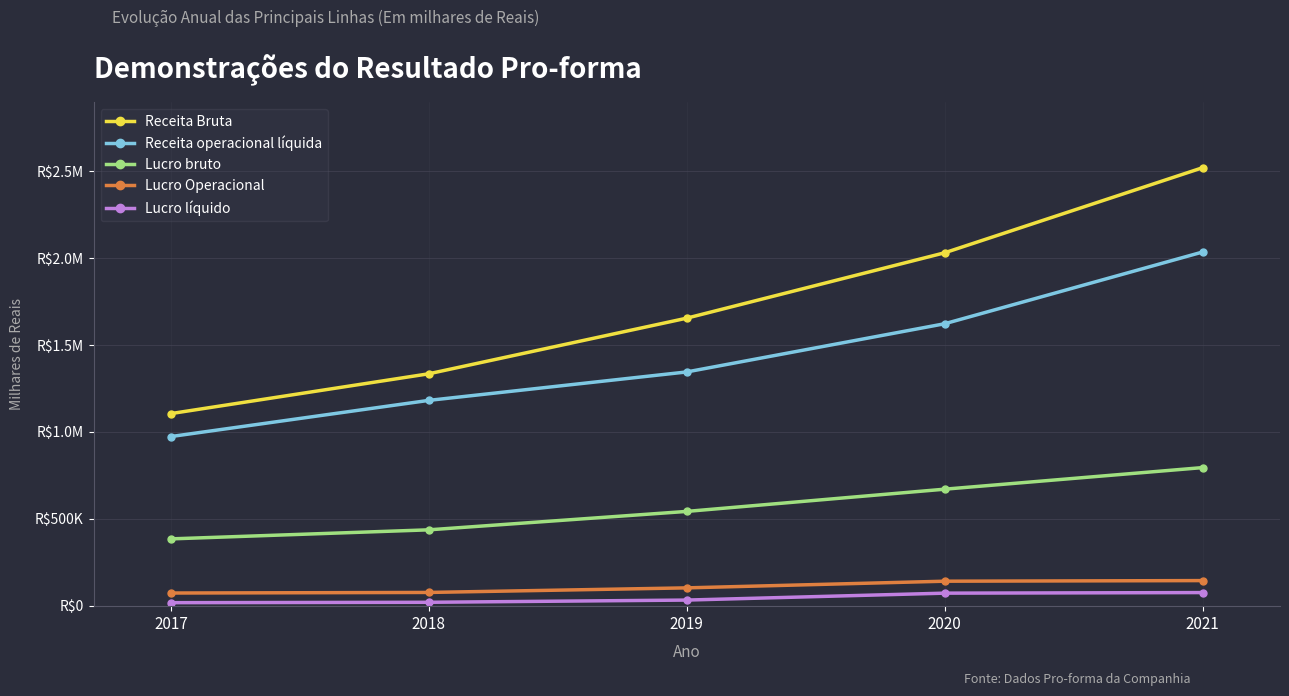

What is the value of the Lucro Operacional point at the 3rd from the left?

102348